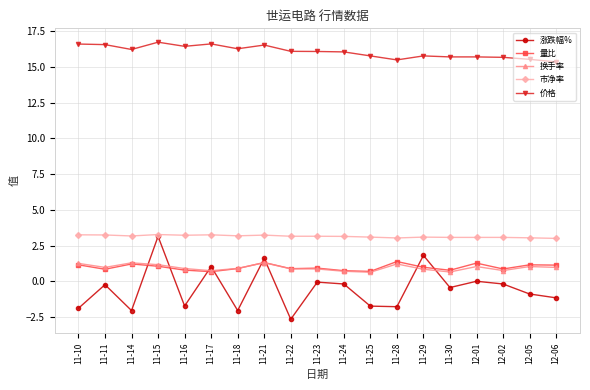

Which series has the largest range (max minus min)?

涨跌幅%